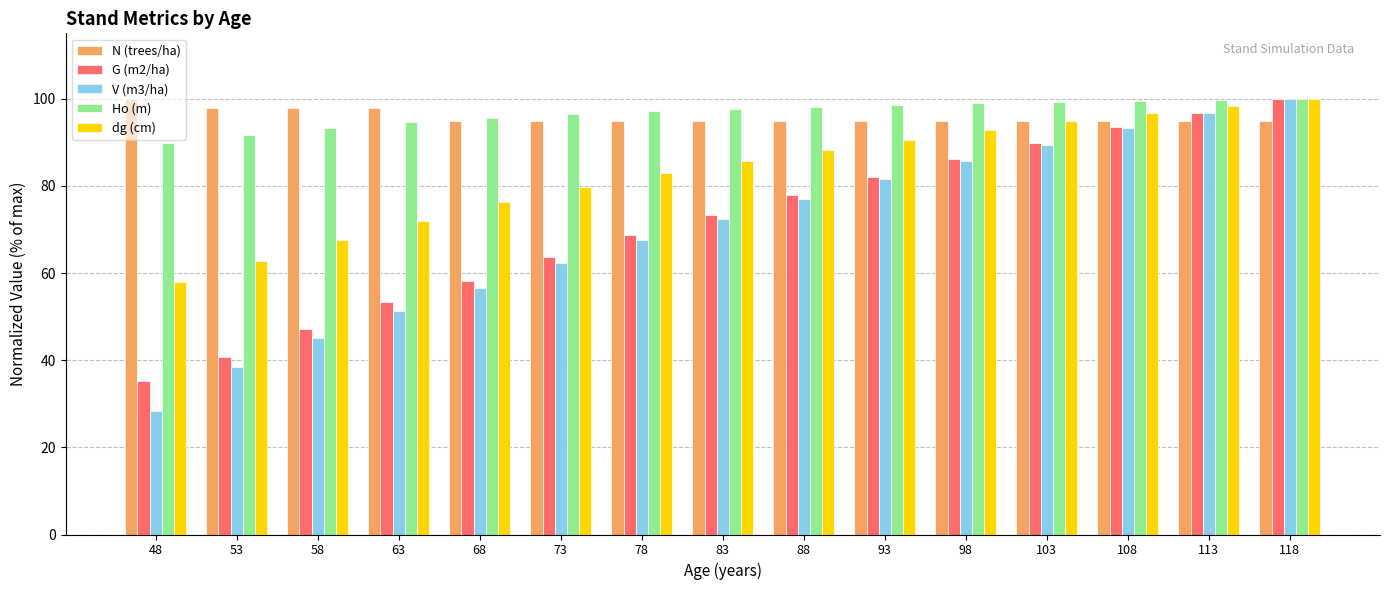

At which category does the chart reach its minimum across all series?

48